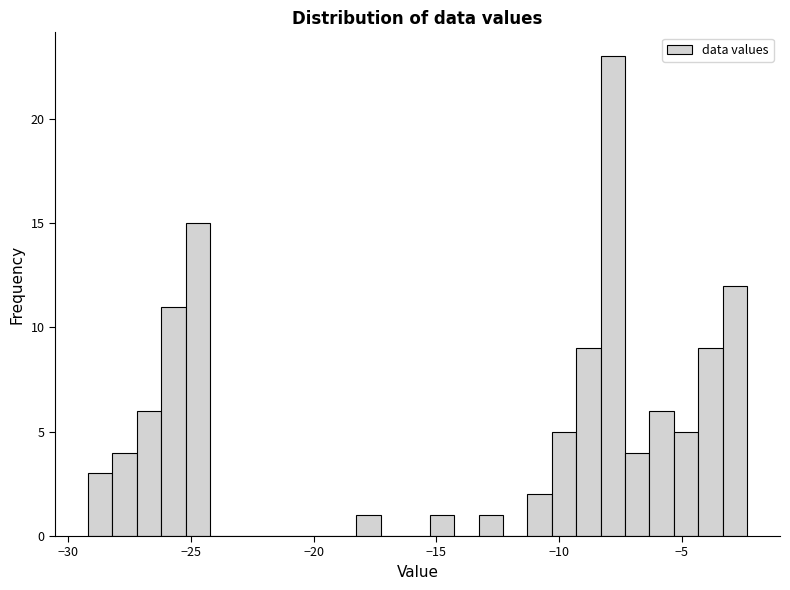

Read against the x-axis, roughly where is the centre of the tallest bar?

-8.0